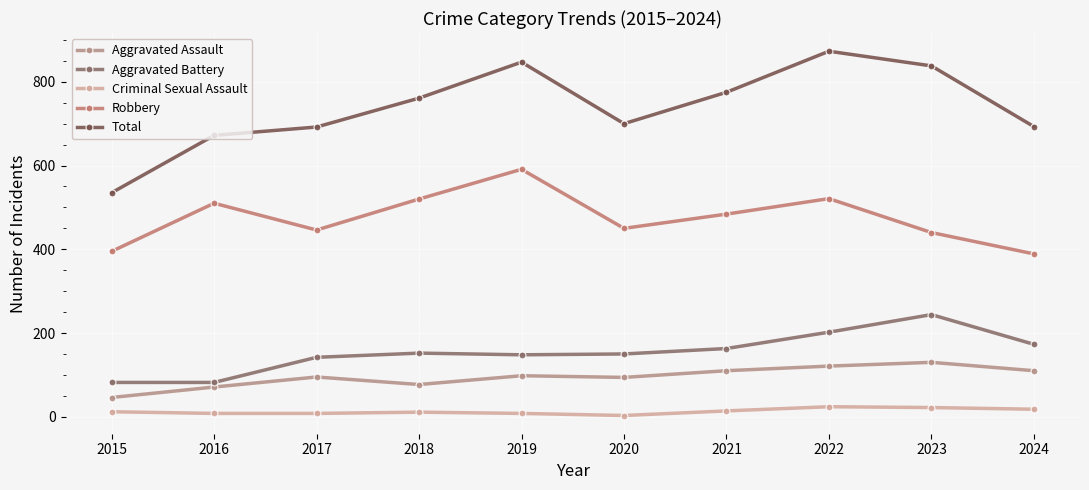

True or false: Criminal Sexual Assault has a value of 22 at 2023.

True